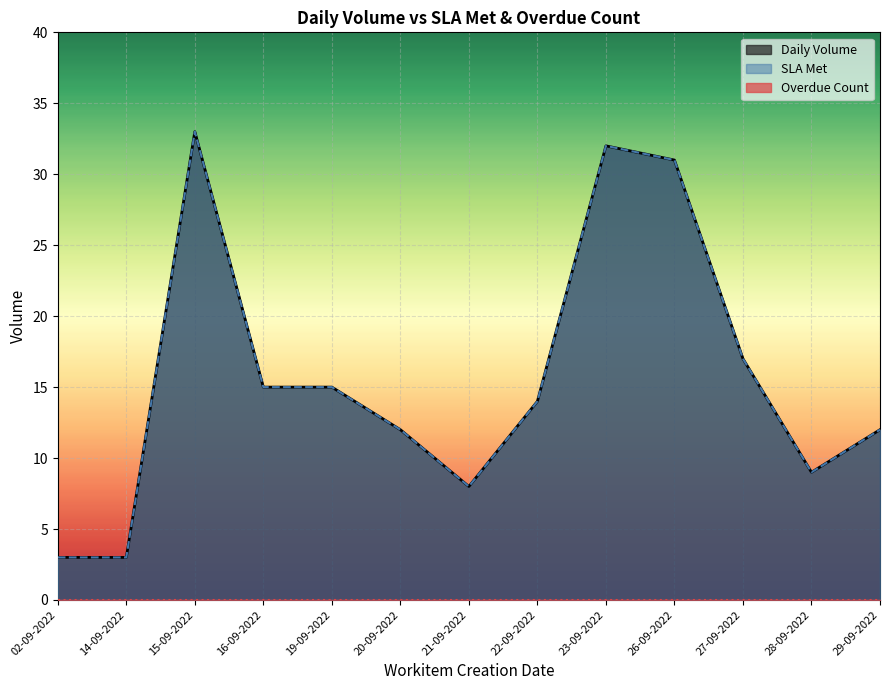

Reading left to right, extract all data points from this chart.

Daily Volume: 3	3	33	15	15	12	8	14	32	31	17	9	12
SLA Met: 3	3	33	15	15	12	8	14	32	31	17	9	12